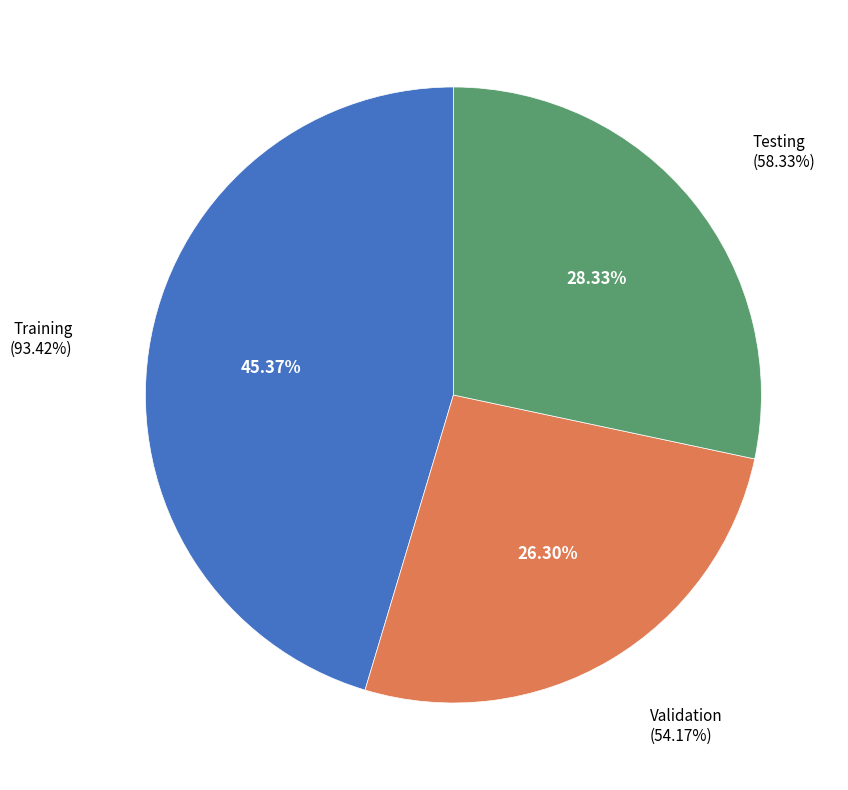

Is the sum of Validation and Training greater than half?

Yes